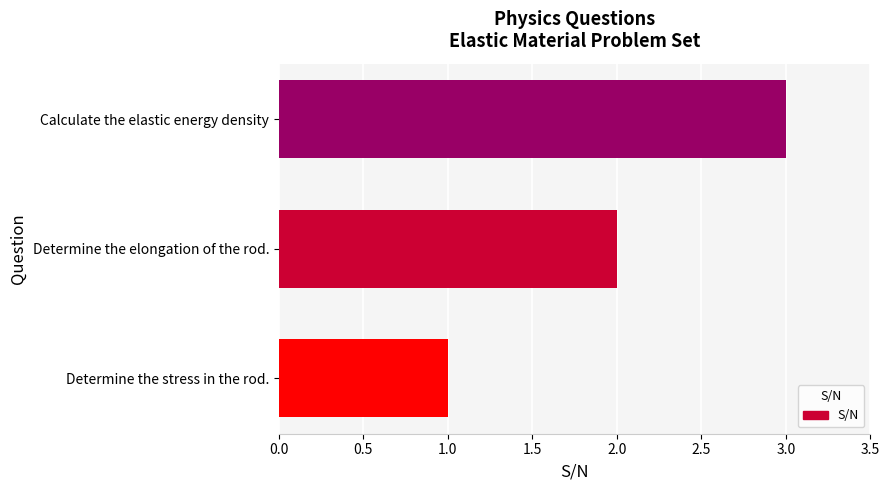

Which has a higher value, Determine the elongation of the rod. or Determine the stress in the rod.?

Determine the elongation of the rod.